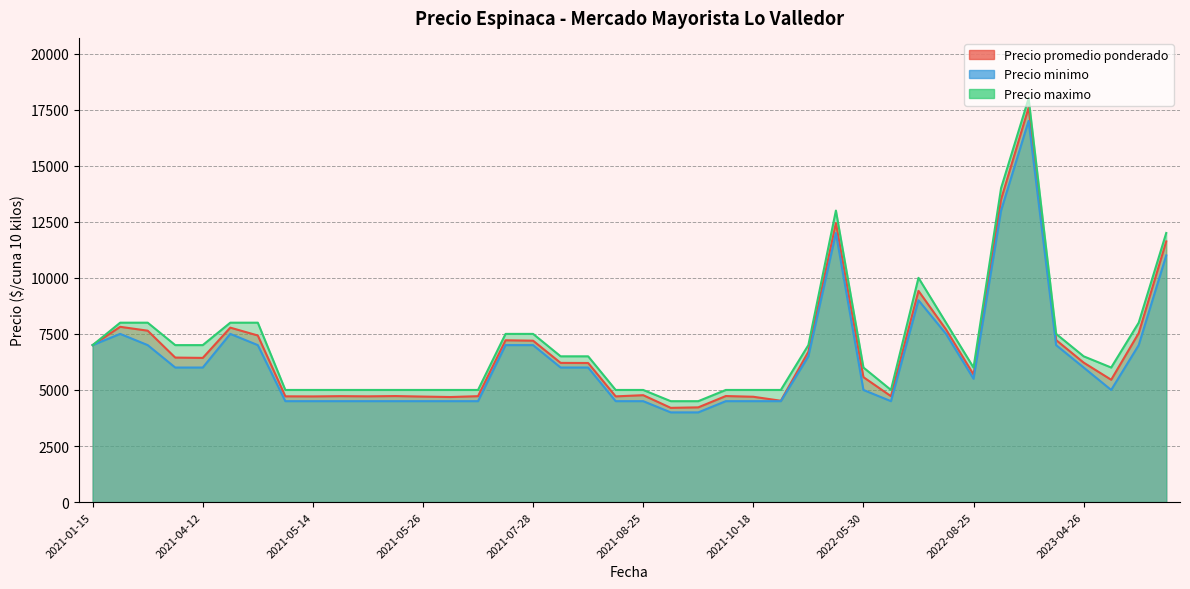

True or false: Precio maximo and Precio minimo cross at least once.

False